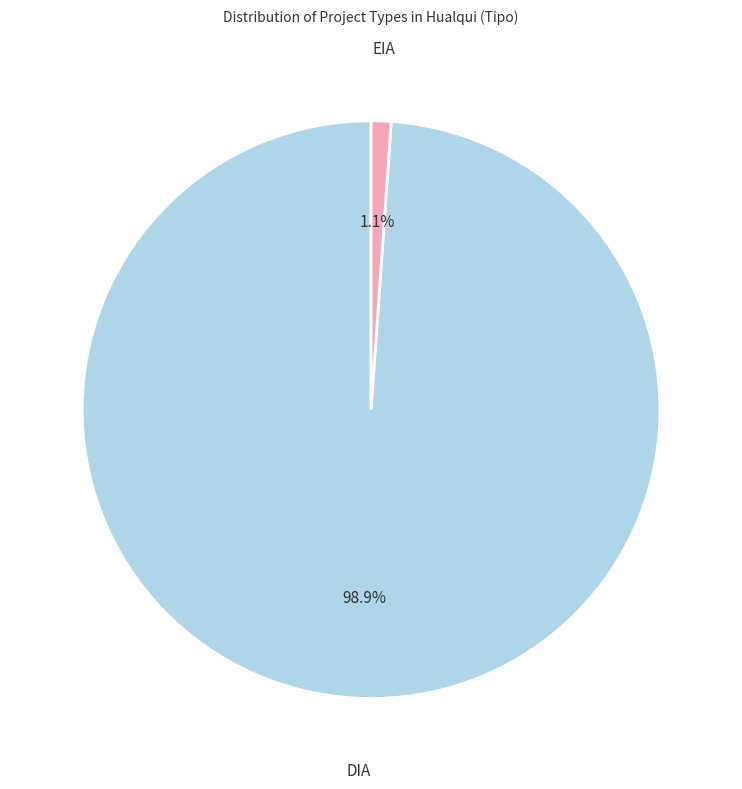

Is there a majority slice in this chart?

Yes